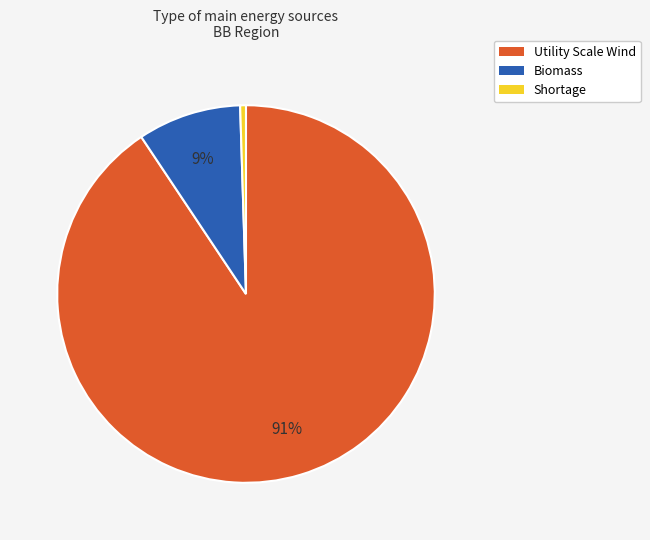

Is there any slice that represents more than half of the pie?

Yes